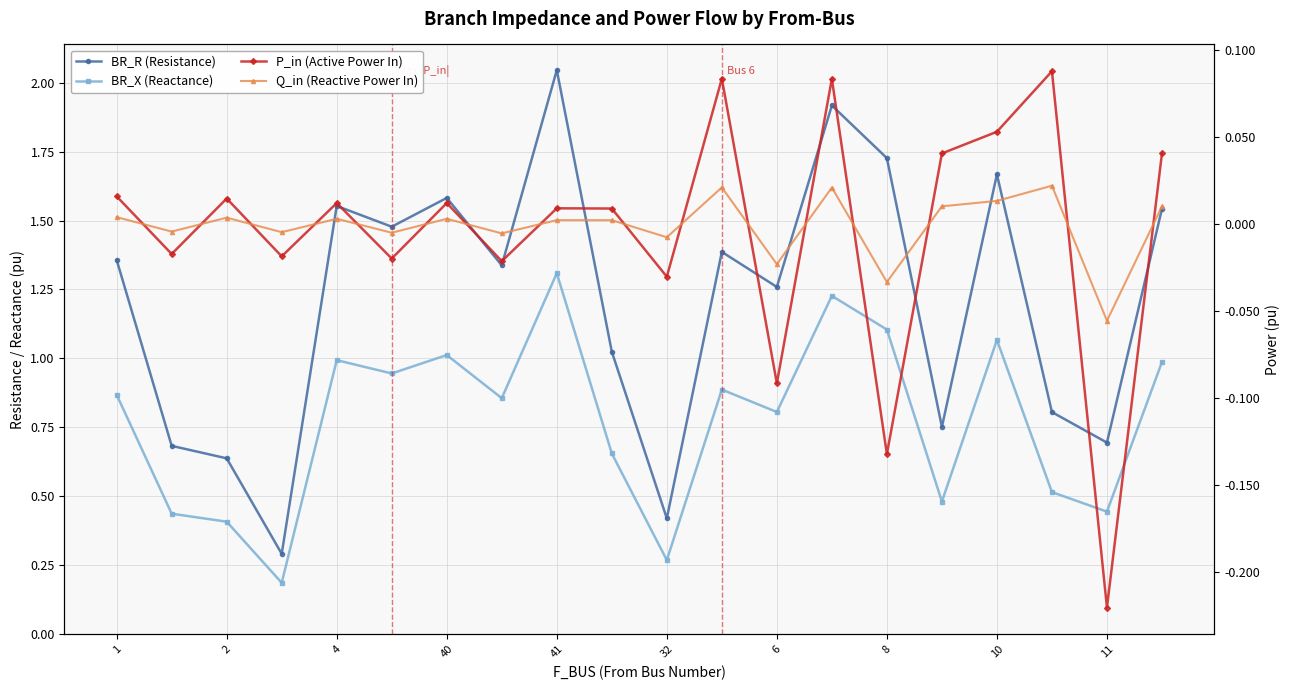

True or false: P_in (Active Power In) has a value of 0.1 at 10.

True